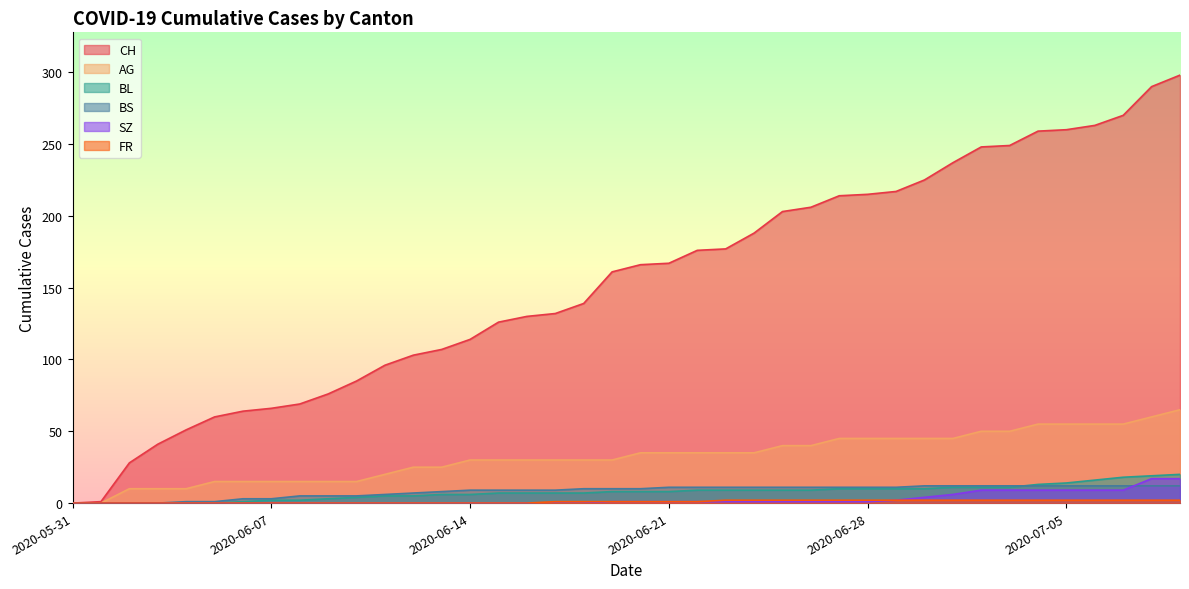

What is the label of the 40th point from the left?

2020-07-09